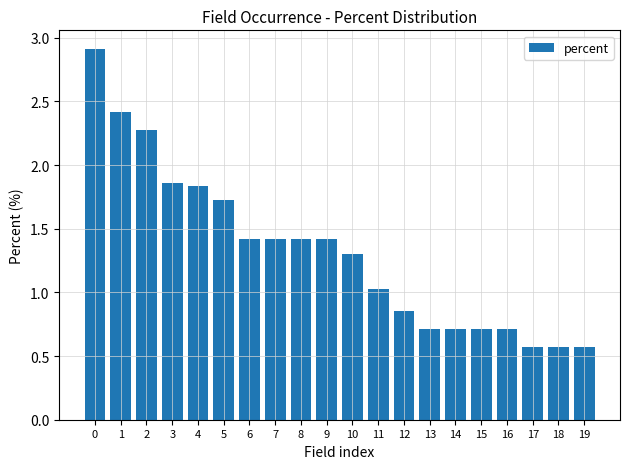

What is the change in value from 0 to 4?

-1.1